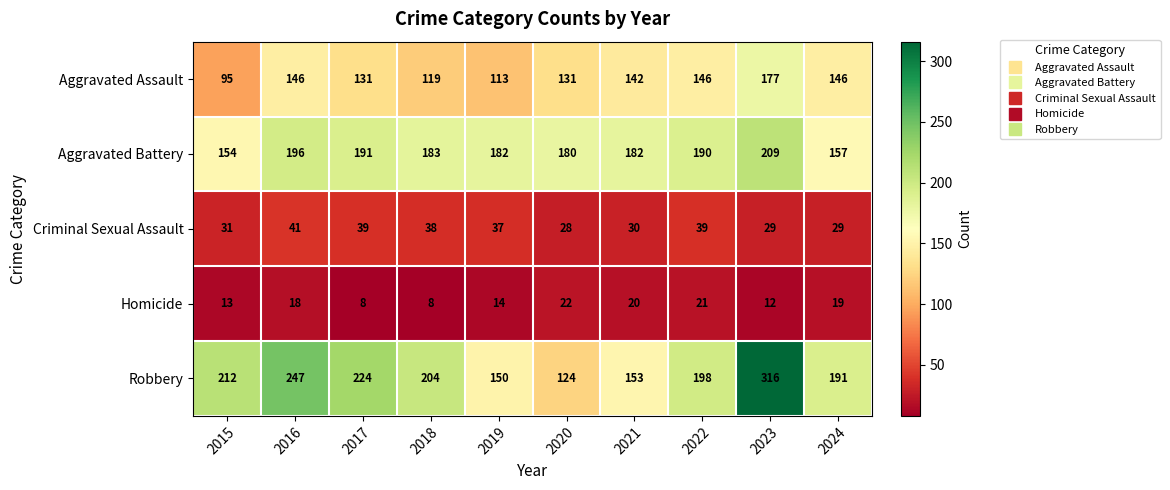

At which category is the sum across all series the highest?

2023